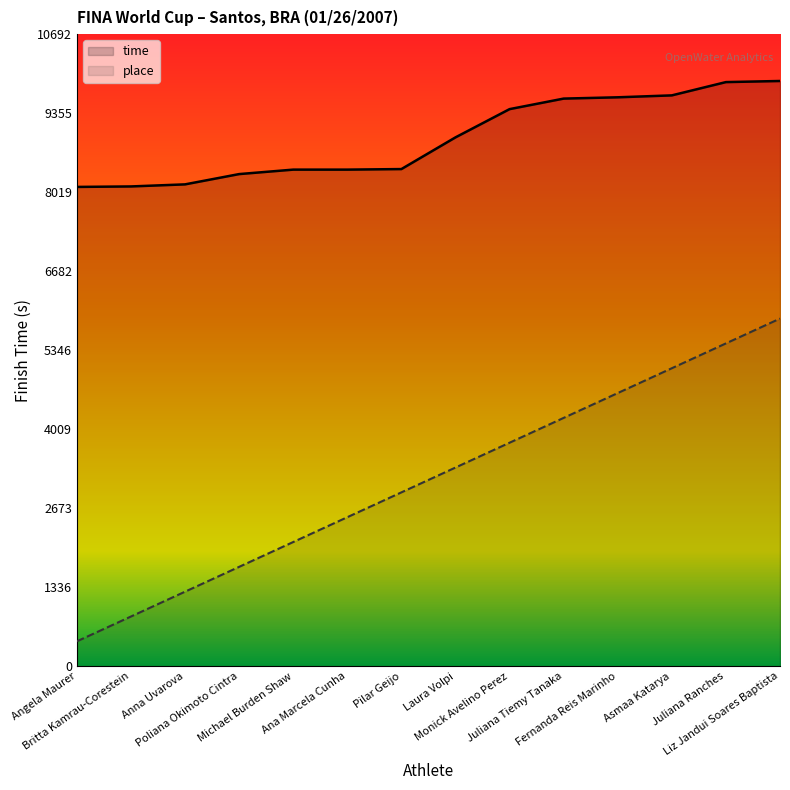

What is the total value across all series at Michael Burden Shaw?

10501.2